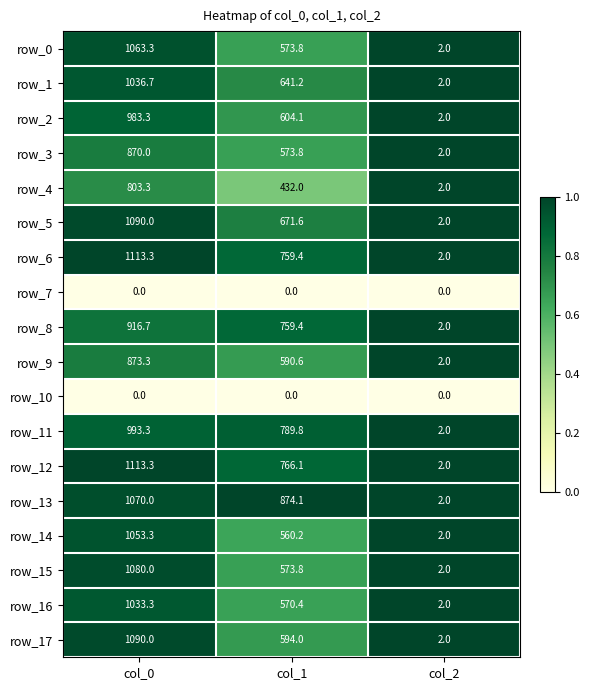

At which category is the sum across all series the highest?

col_0